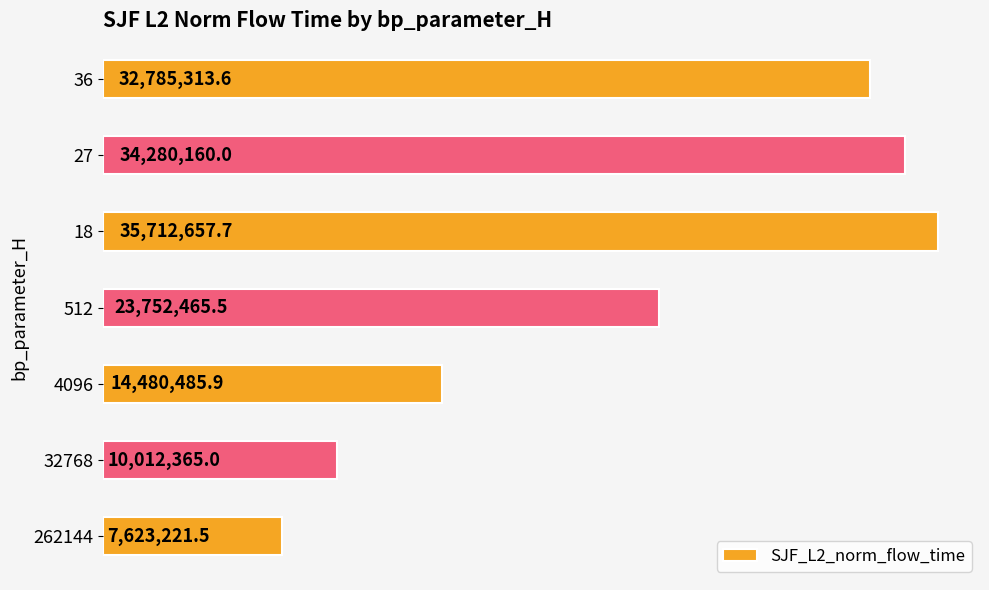

List the labels in order of value, smallest first.

262144, 32768, 4096, 512, 36, 27, 18